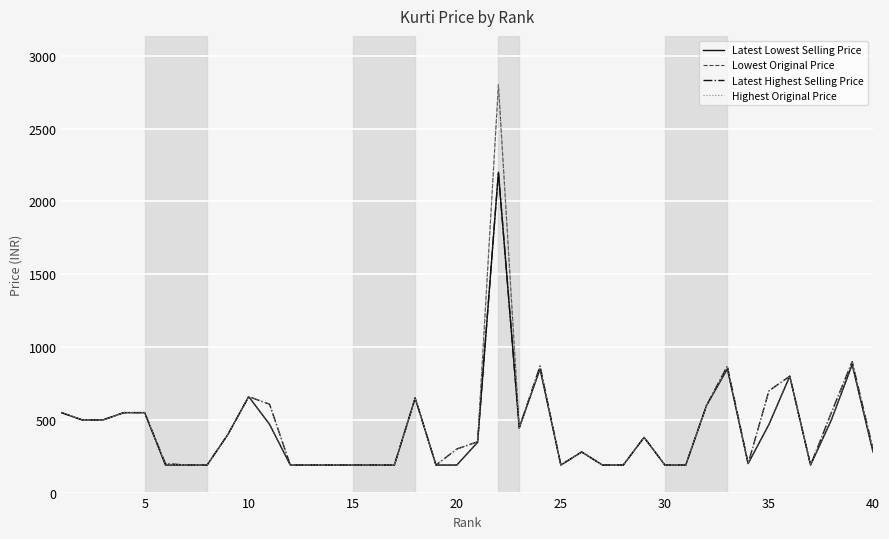

What is the maximum value for Highest Original Price?

2800